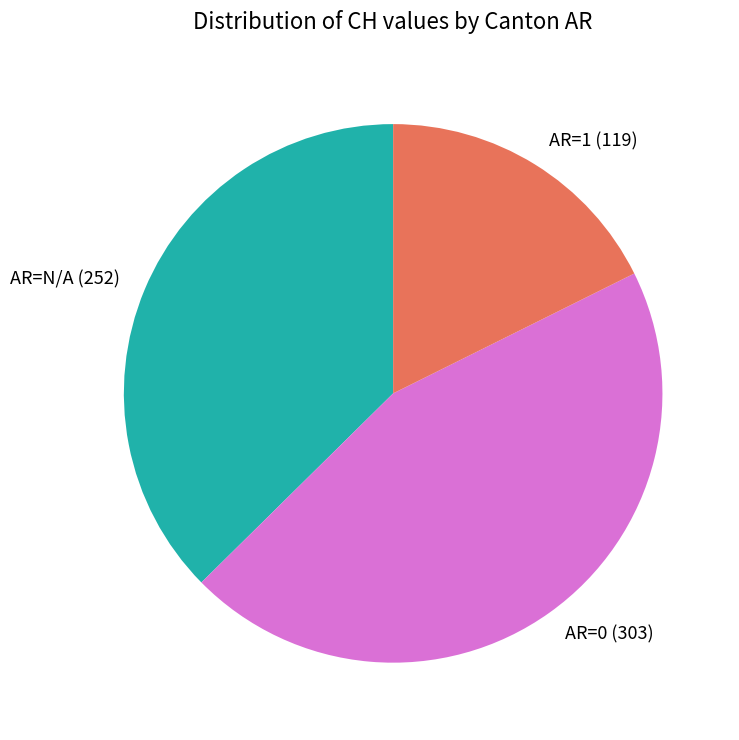

Do AR=N/A and AR=0 together represent more than half of the pie?

Yes